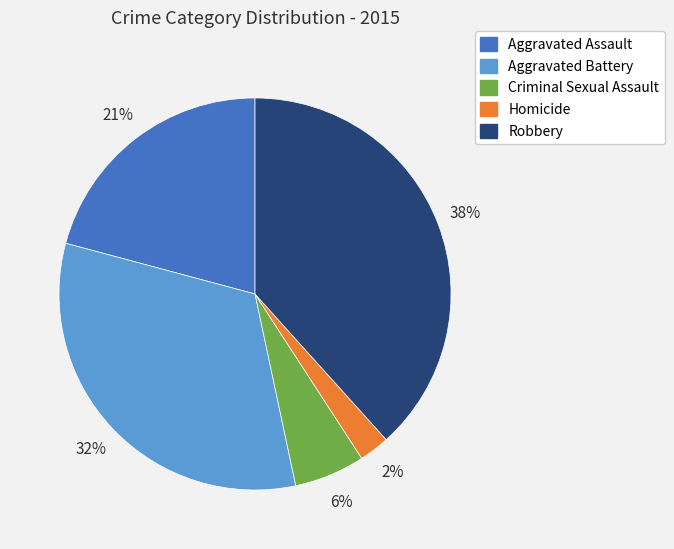

Combined, do Aggravated Battery and Homicide account for over 50%?

No